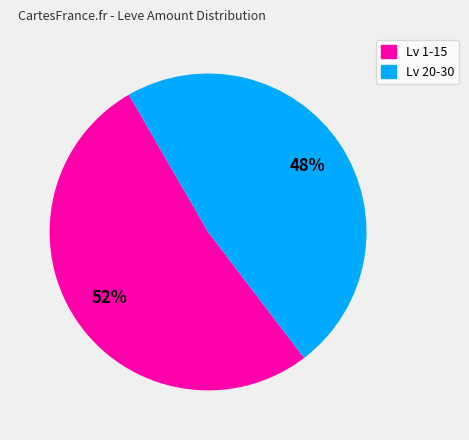

Is there any slice that represents more than half of the pie?

Yes